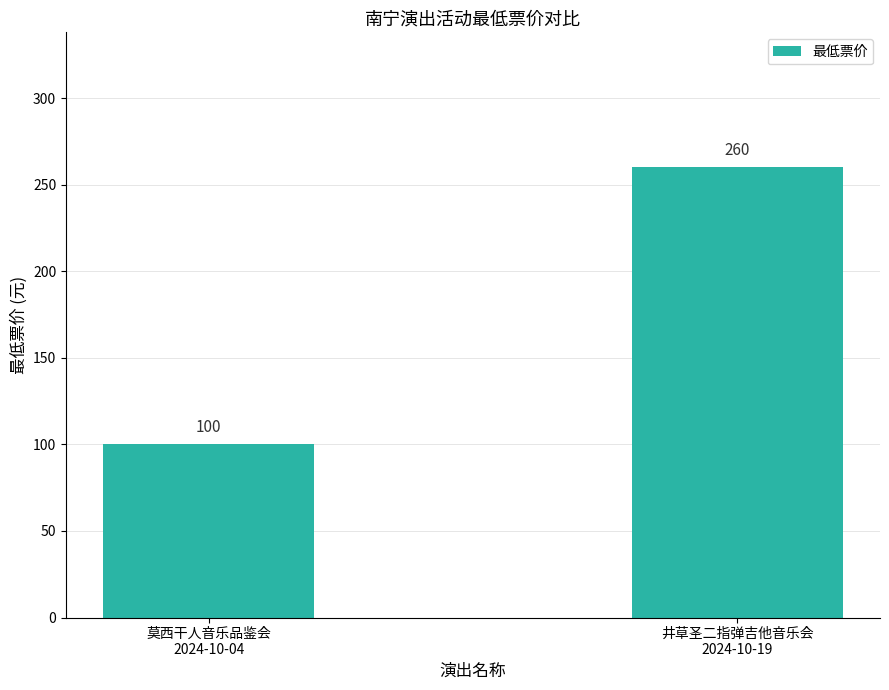

What is the maximum value shown in the chart?

260